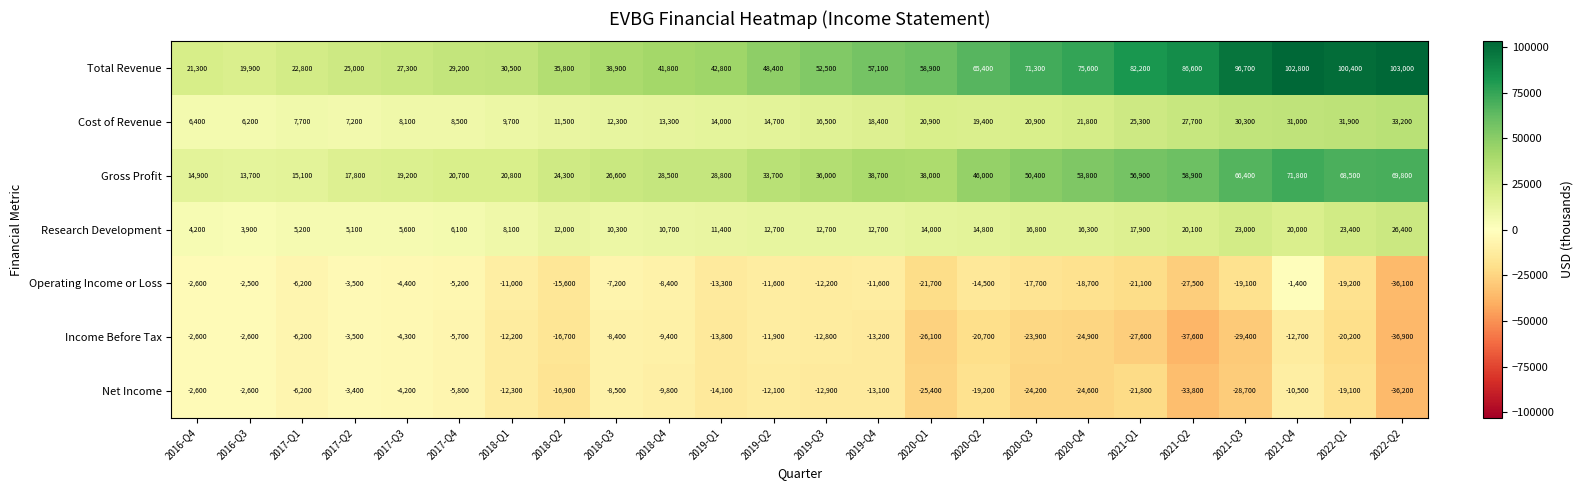

What is the sum of the Operating Income or Loss values at 2018-Q1 and 2017-Q2?

-14500